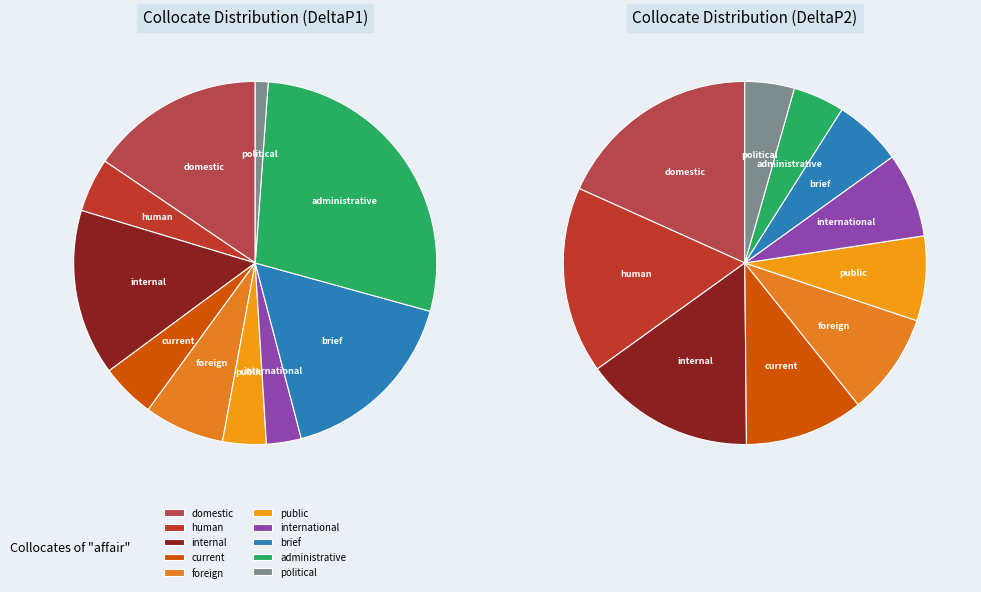

To the nearest percent, what portion does public represent?

8%